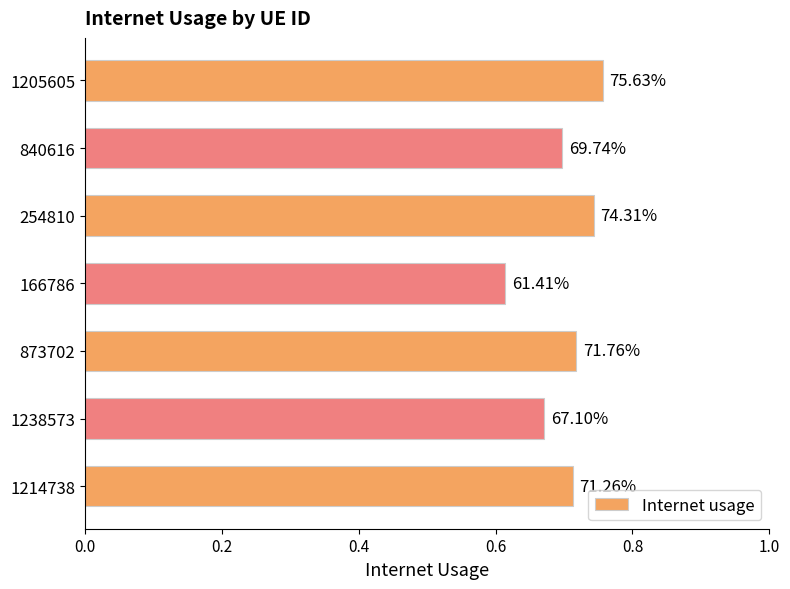

What is the smallest value displayed?

0.6